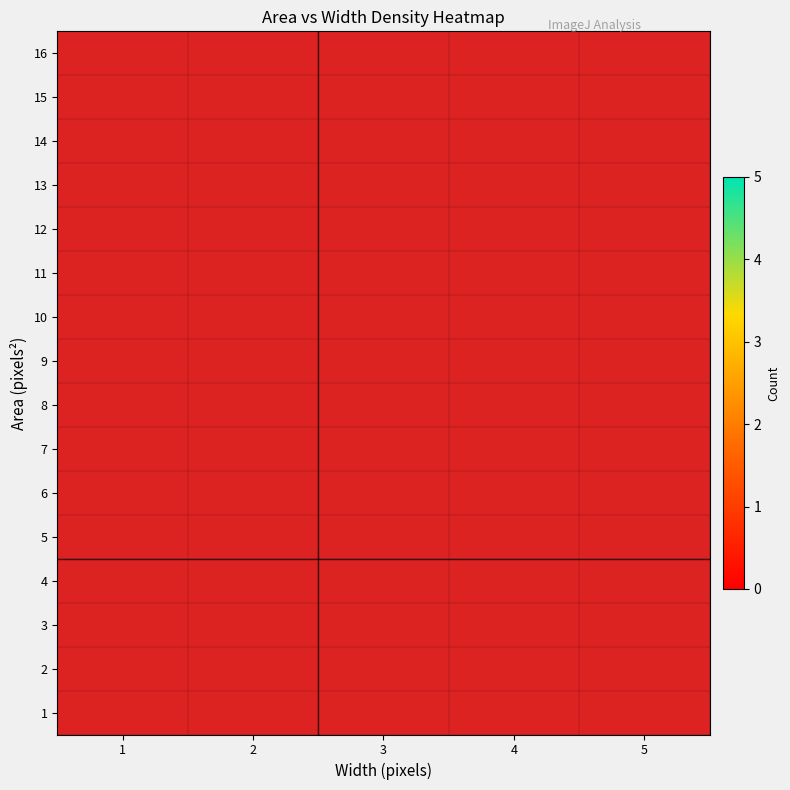

List the series in order of their overall mean, highest first.

1, 2, 3, 4, 5, 6, 7, 8, 9, 10, 11, 12, 13, 14, 15, 16